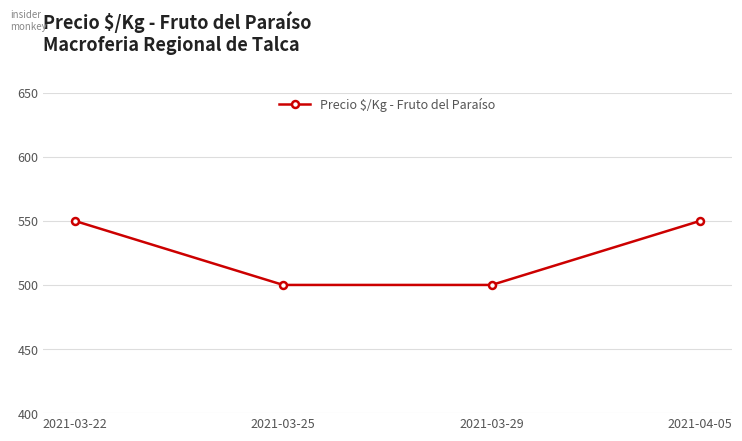

The value at 2021-03-22 is 986. True or false?

False